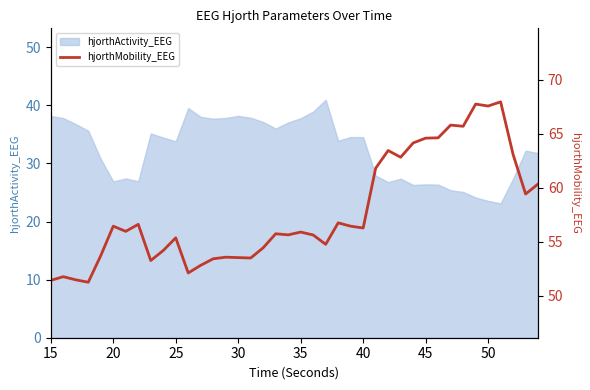

What is the minimum value for hjorthActivity_EEG?

23.1